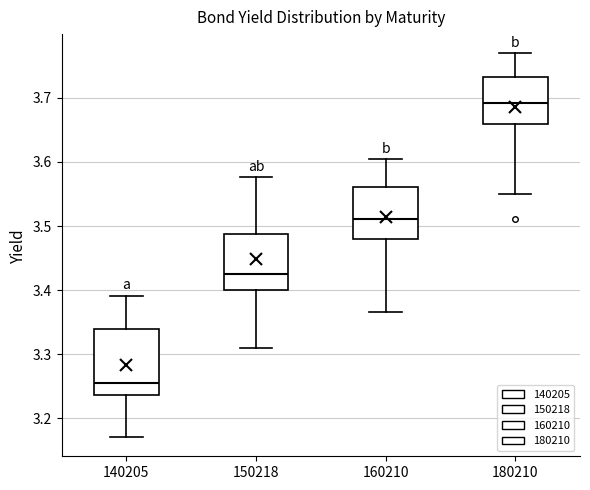

Reading left to right, read every box against the y-axis: the position of its median line, the range the box covers, and the ends of its whiskers. The values are not printed on the chart, so give them approximately, as read against the axis.

140205: median 3.26, box 3.24 to 3.34, whiskers 3.17 to 3.39
150218: median 3.43, box 3.40 to 3.49, whiskers 3.31 to 3.58
160210: median 3.51, box 3.48 to 3.56, whiskers 3.37 to 3.60
180210: median 3.69, box 3.66 to 3.73, whiskers 3.55 to 3.77